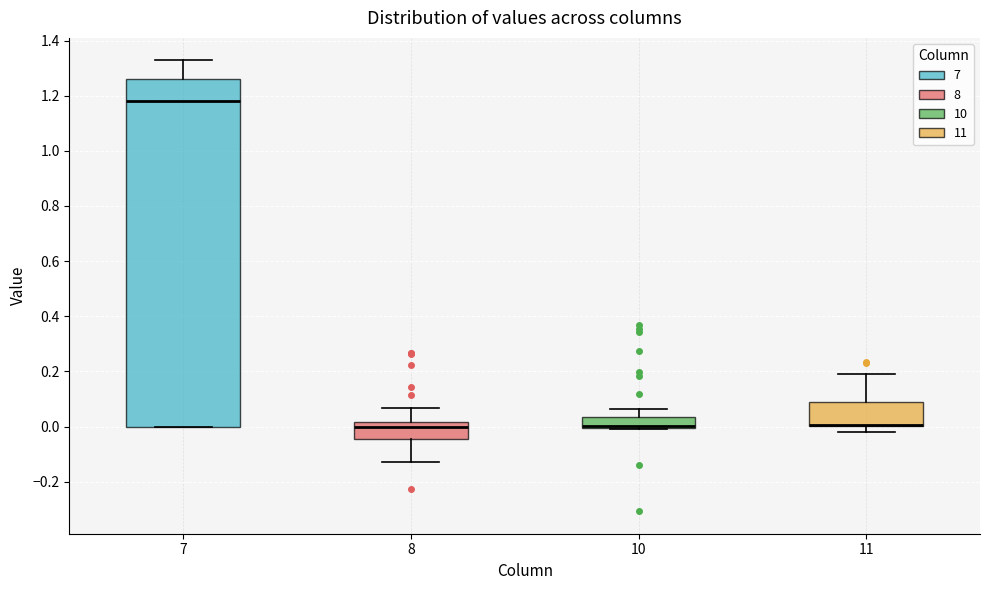

Reading left to right, read every box against the y-axis: the position of its median line, the range the box covers, and the ends of its whiskers. The values are not printed on the chart, so give them approximately, as read against the axis.

7: median 1.18, box 0.00 to 1.26, whiskers 0.00 to 1.32
8: median 0.00, box -0.04 to 0.02, whiskers -0.12 to 0.06
10: median 0.00 (just above the box's lower edge), box 0.00 to 0.04, whiskers 0.00 to 0.06
11: median 0.00 (drawn on the box's lower edge), box 0.00 to 0.08, whiskers -0.02 to 0.20